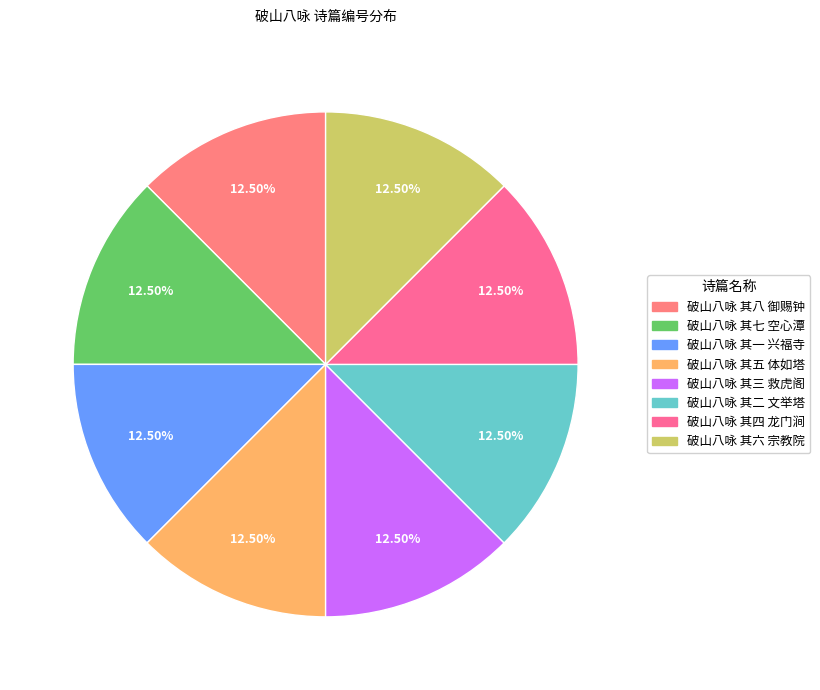

How many segments does this pie chart have?

8